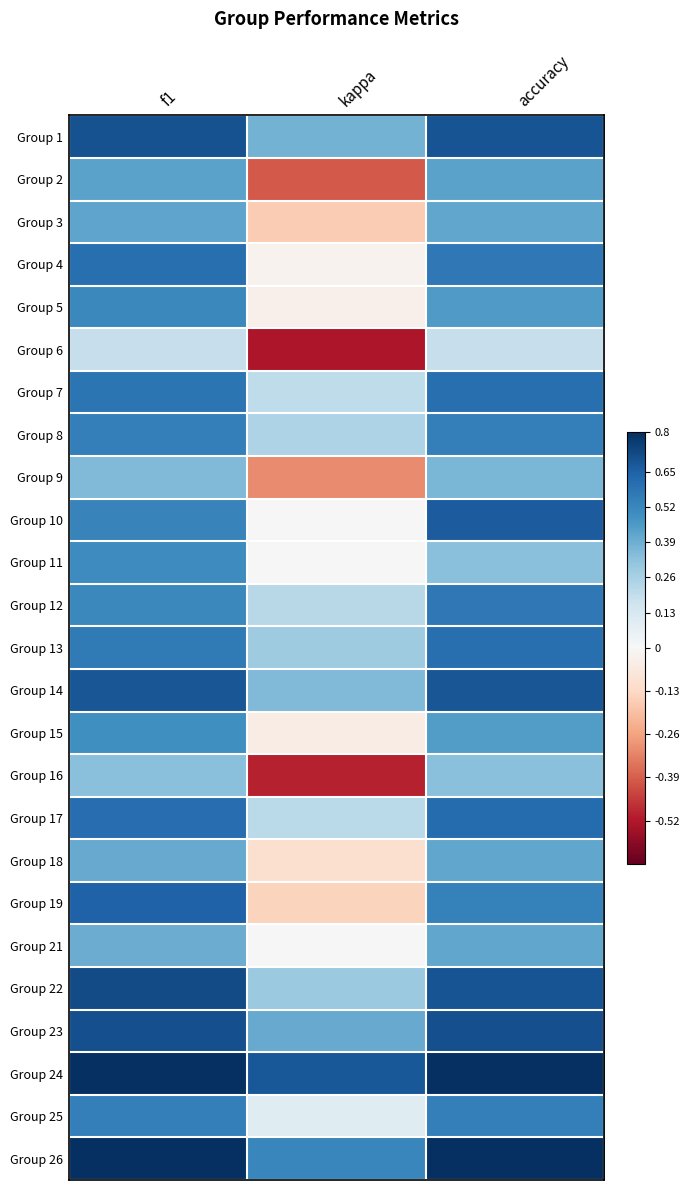

How many data points does each series have?

3